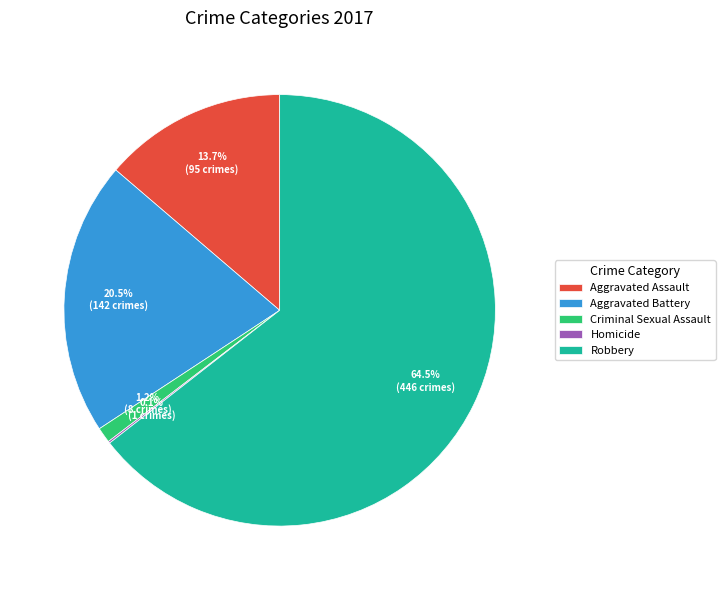

Is Robbery the majority of the pie?

Yes